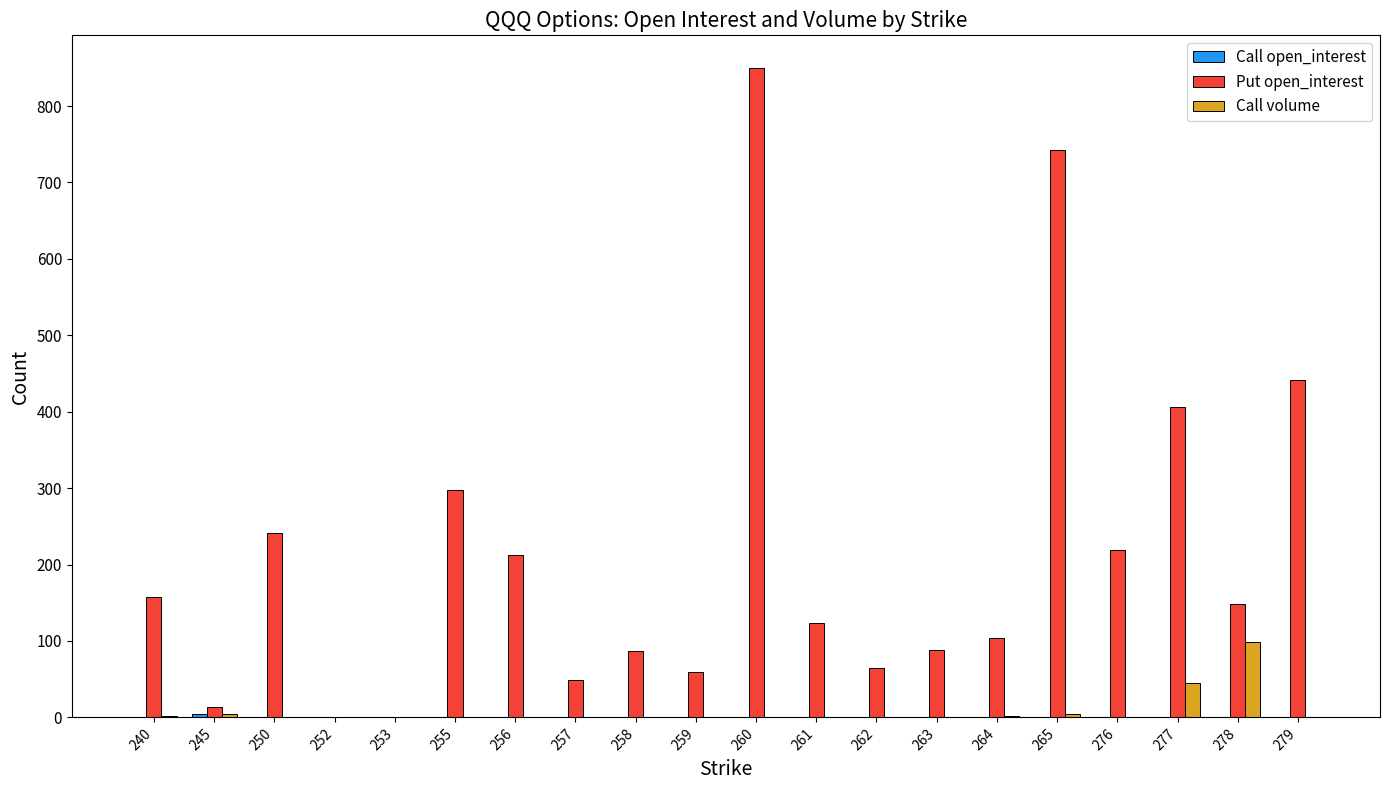

Is the value of Call volume at 262 greater than the value of Put open_interest at 250?

No